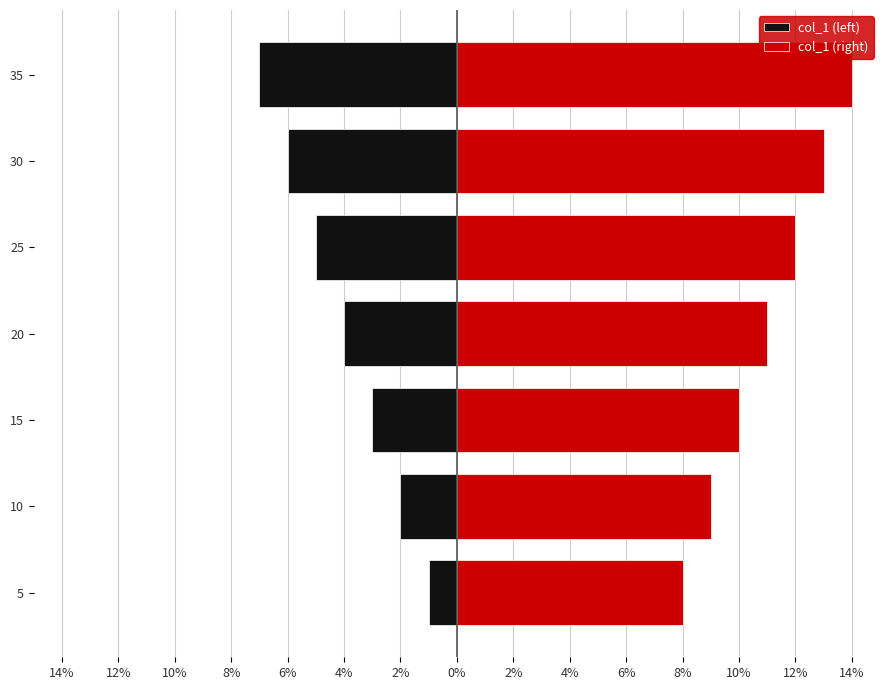

What is the value of the col_1 (right) bar at the 4th from the left?

11